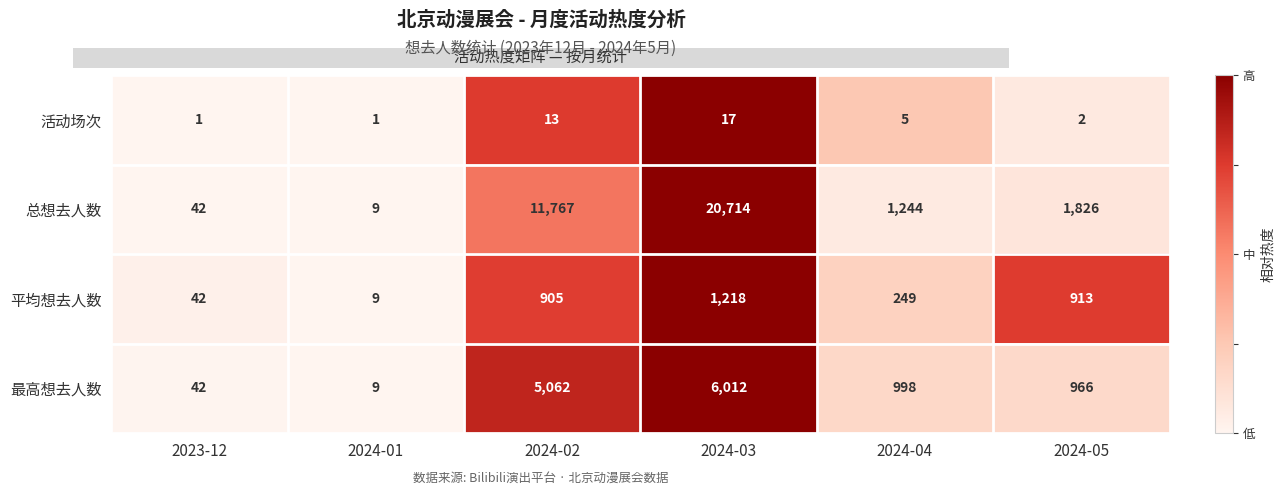

Reading left to right, what are all the values shown in this chart?

活动场次: 2023-12=1	2024-01=1	2024-02=13	2024-03=17	2024-04=5	2024-05=2
总想去人数: 2023-12=42	2024-01=9	2024-02=11767	2024-03=20714	2024-04=1244	2024-05=1826
平均想去人数: 2023-12=42	2024-01=9	2024-02=905	2024-03=1218	2024-04=249	2024-05=913
最高想去人数: 2023-12=42	2024-01=9	2024-02=5062	2024-03=6012	2024-04=998	2024-05=966